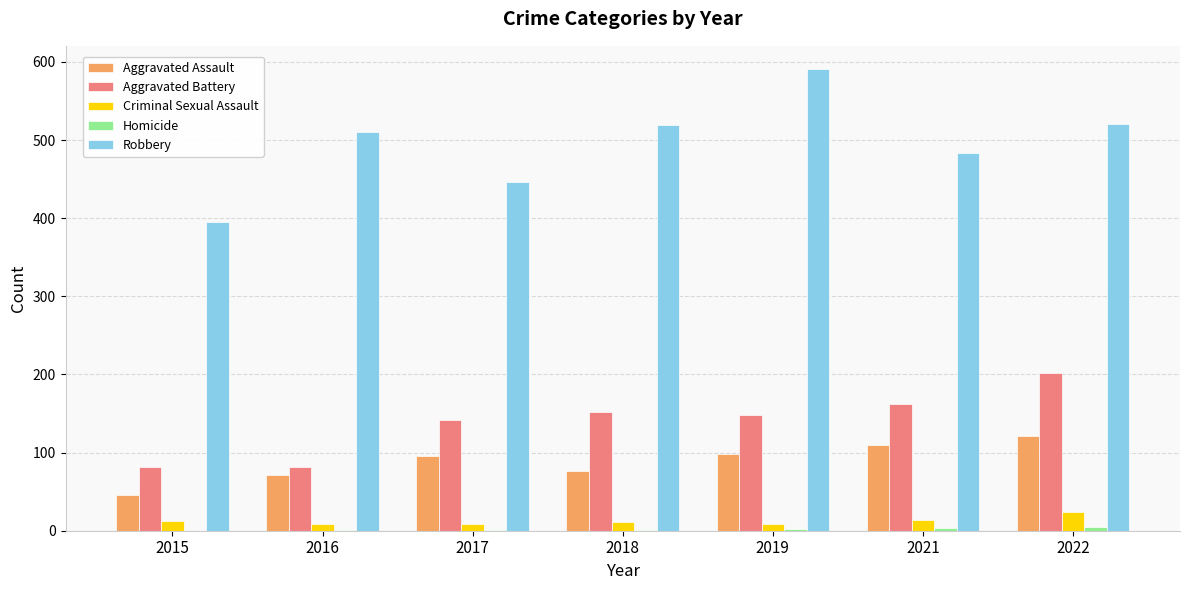

Between 2015 and 2019, which series saw the biggest shift?

Robbery